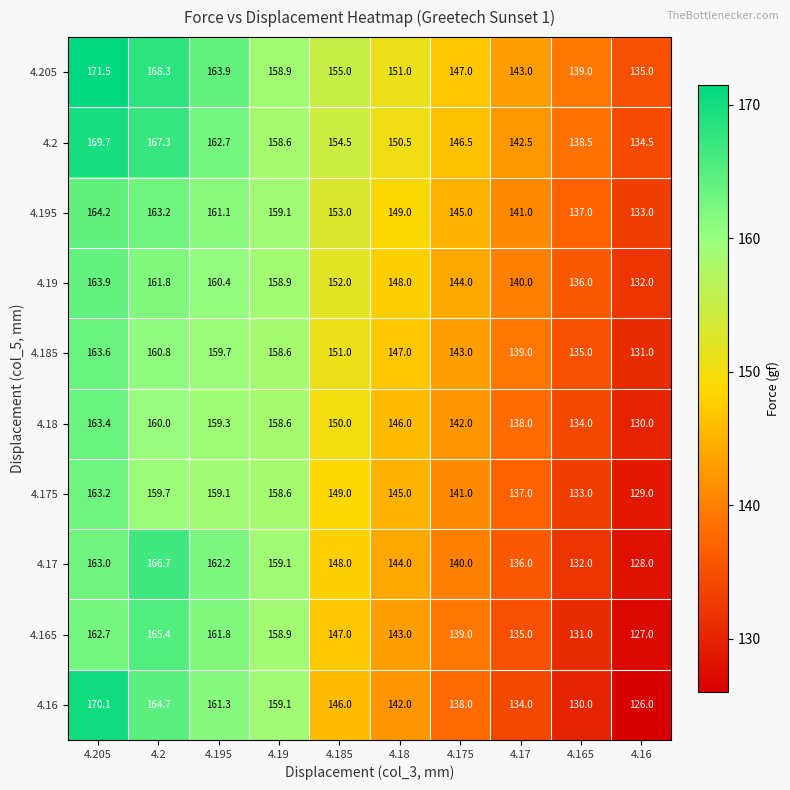

Rank the series at 4.175 from highest to lowest value.

4.205, 4.2, 4.195, 4.19, 4.185, 4.18, 4.175, 4.17, 4.165, 4.16